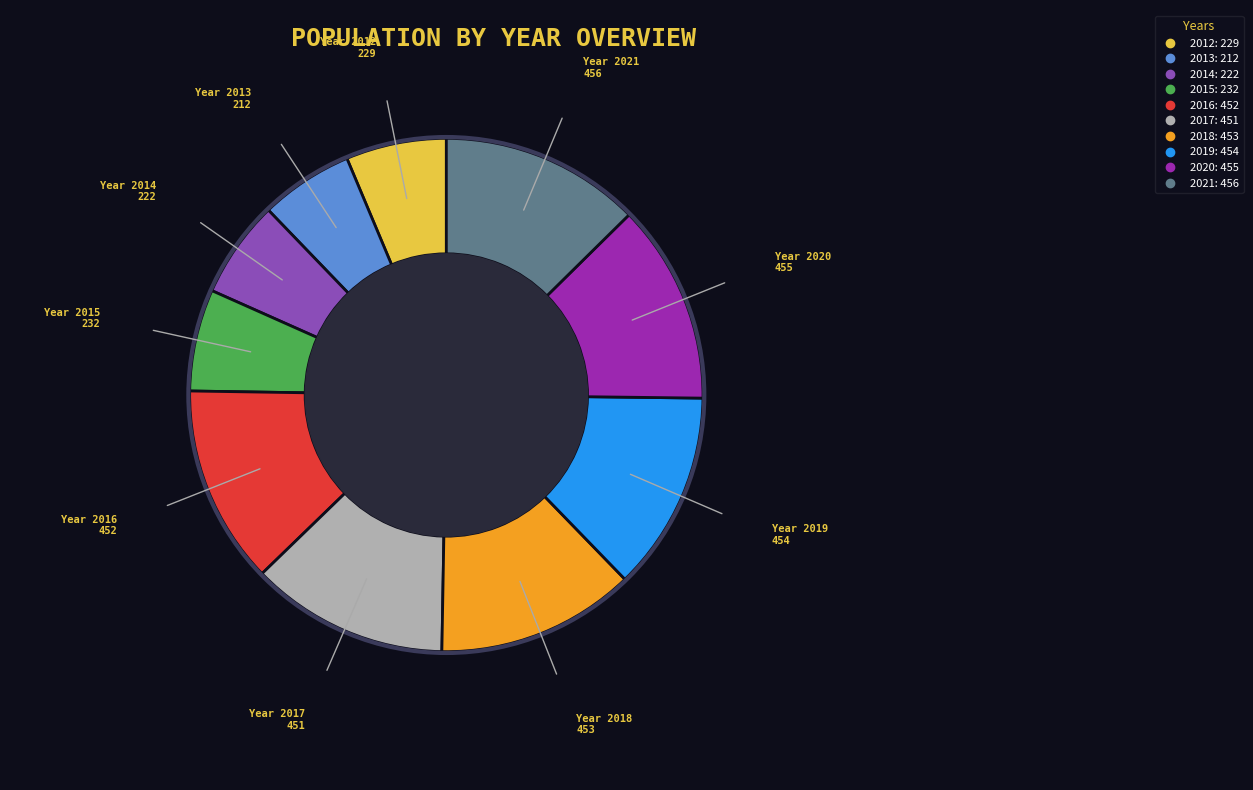

Do 2018 and 2015 together represent more than half of the pie?

No